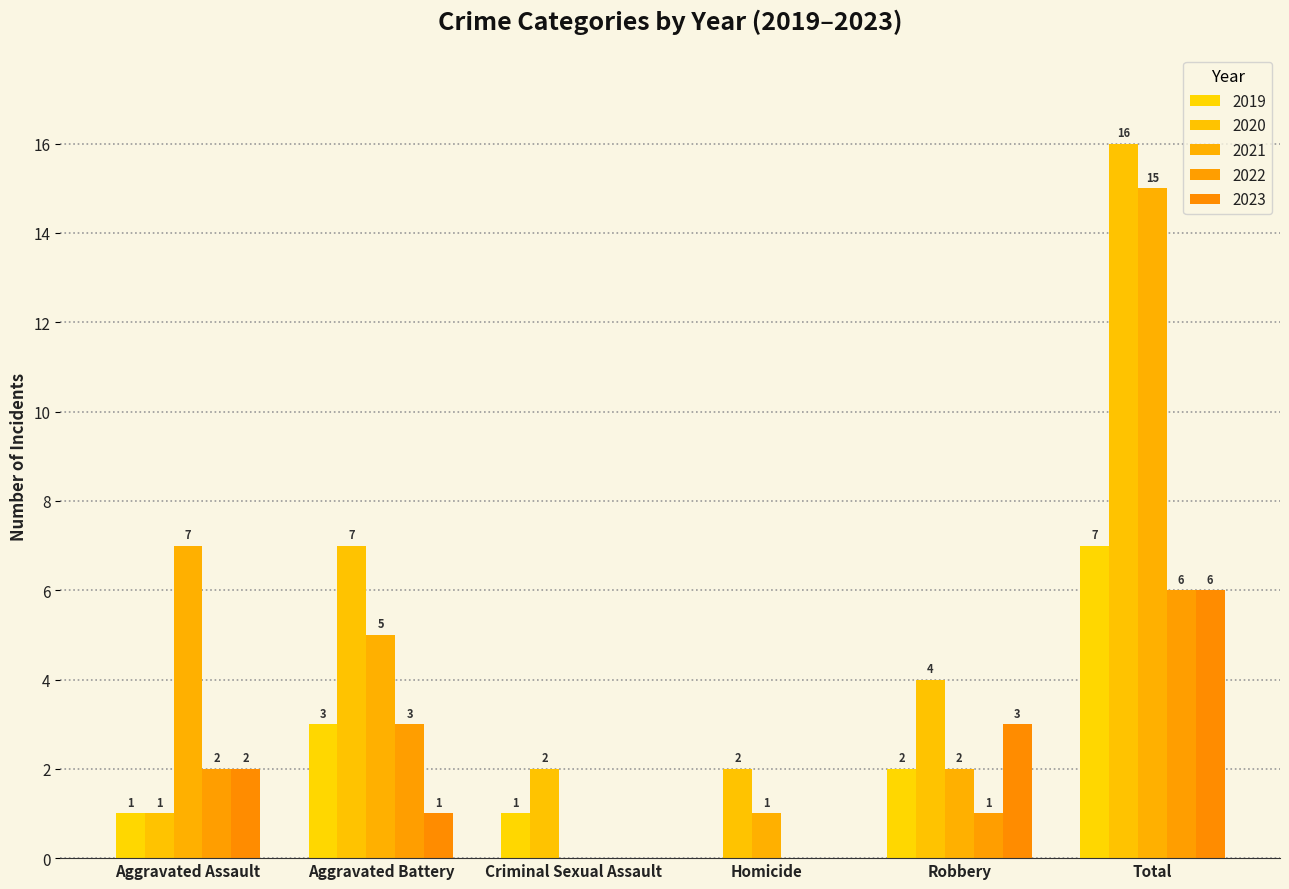

The 2021 series shows 0 at Criminal Sexual Assault. True or false?

True